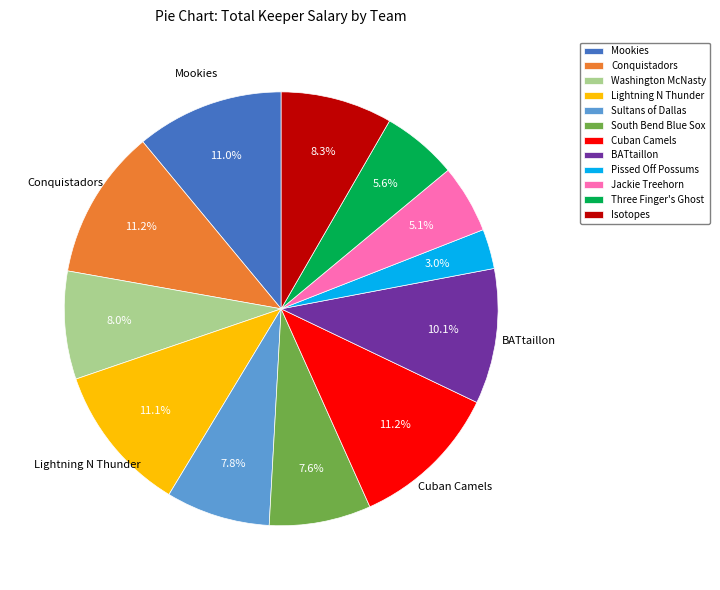

Does Sultans of Dallas account for over 50% of the chart?

No